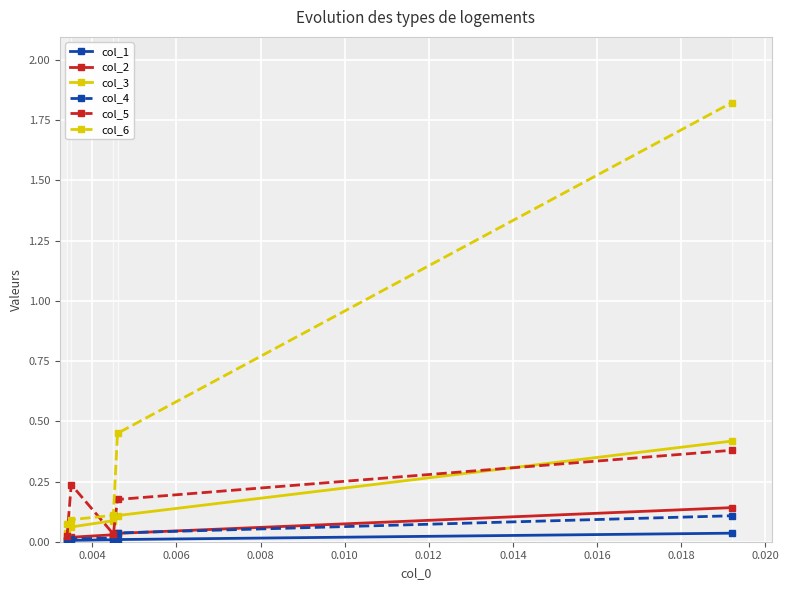

True or false: col_3 has more than 2 interior local peaks.

False